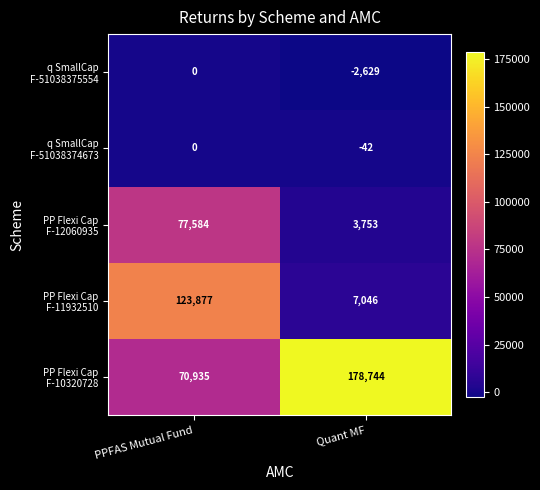

What is the difference between the highest and lowest values at PPFAS Mutual Fund?

123877